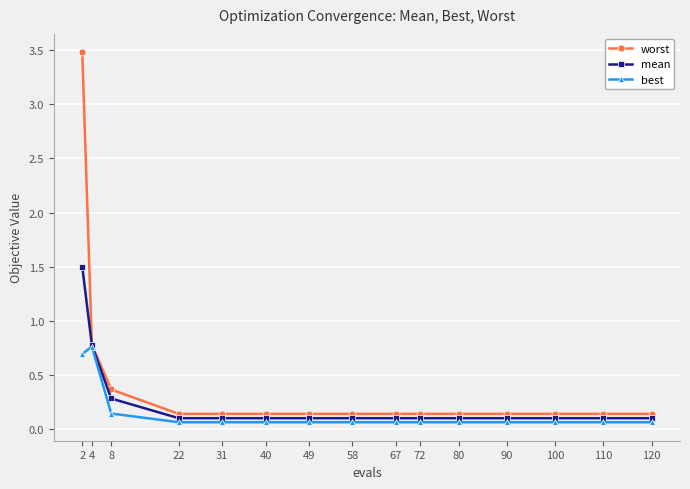

What is the value of the best point at the 1st from the left?

0.7